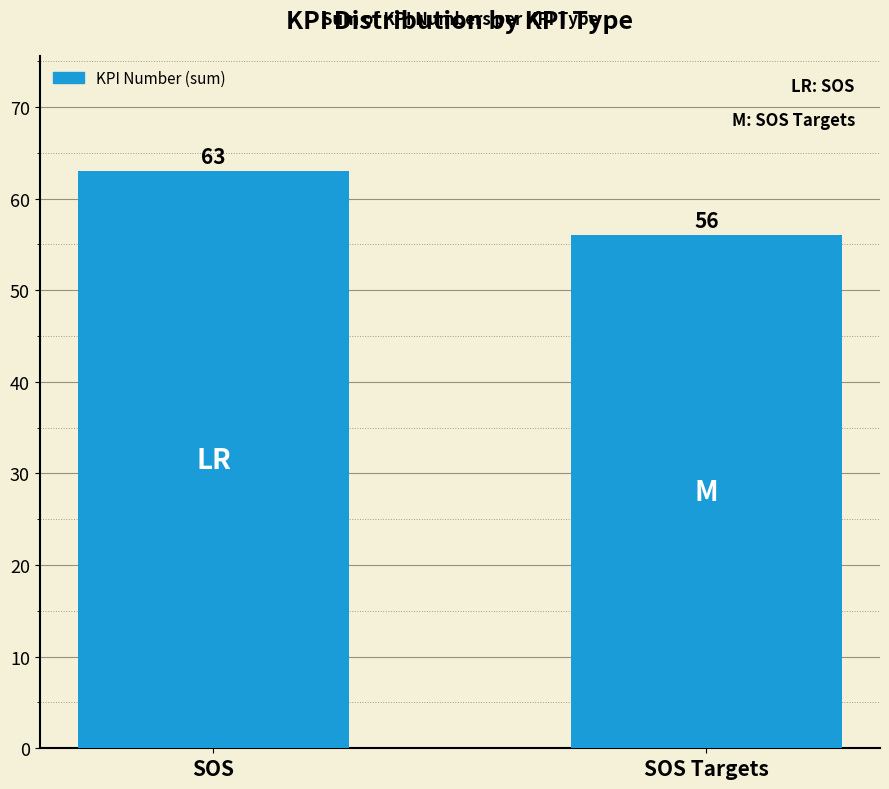

What is the approximate value at SOS?

63